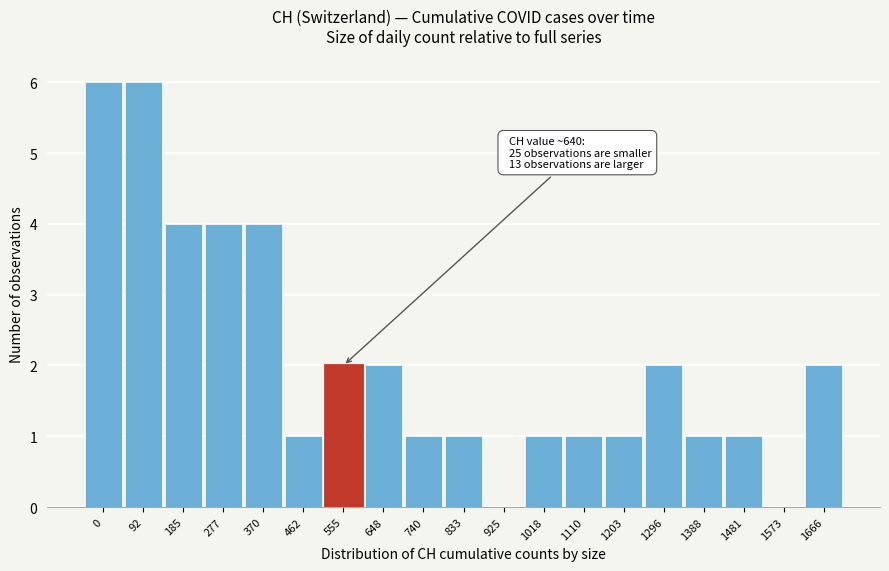

Reading right to left, what are all the values shown in this chart?

1666=2	1573=0	1481=1	1388=1	1296=2	1203=1	1110=1	1018=1	925=0	833=1	740=1	648=2	555=2	462=1	370=4	277=4	185=4	92=6	0=6